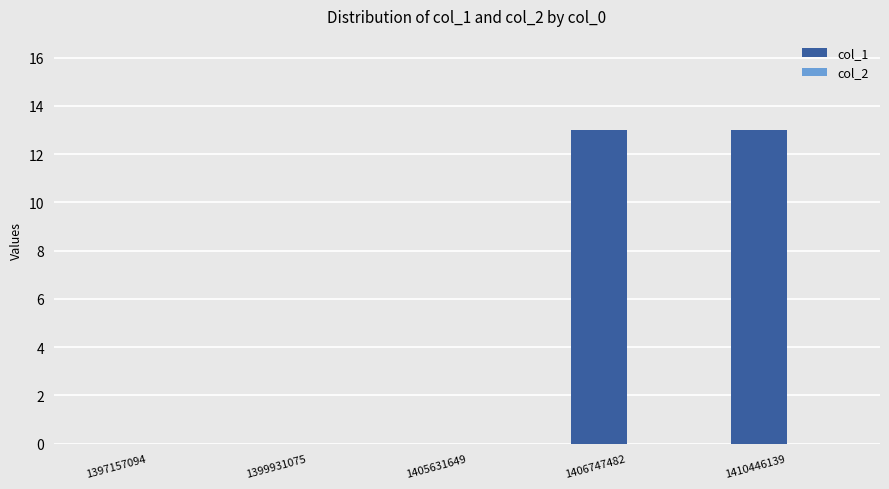

Reading right to left, list all the values displayed in this chart.

1410446139=13	1406747482=13	1405631649=0	1399931075=0	1397157094=0